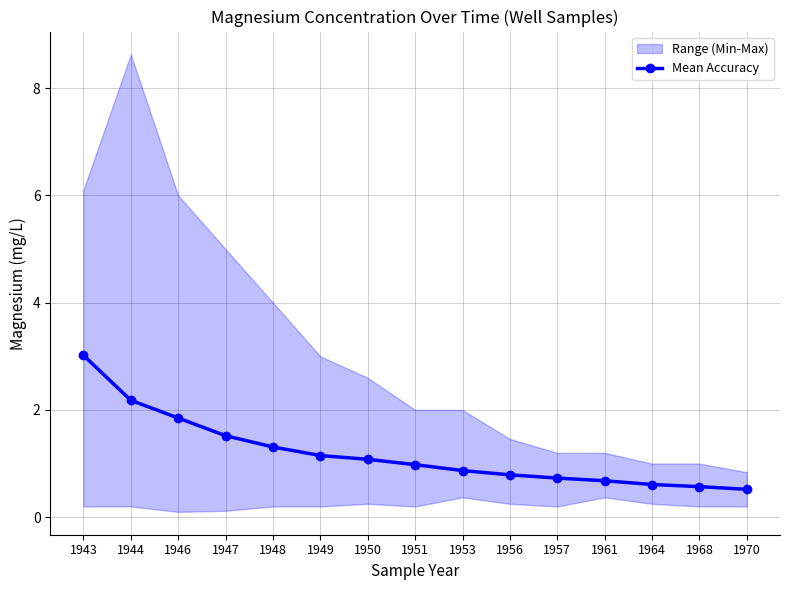

What is the change in value from 1944 to 1961?

-1.5